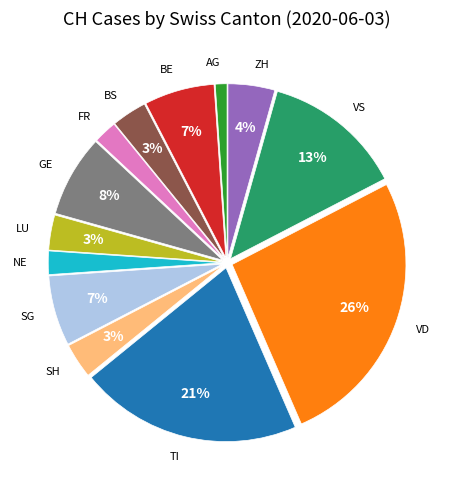

Combined, do BE and VS account for over 50%?

No